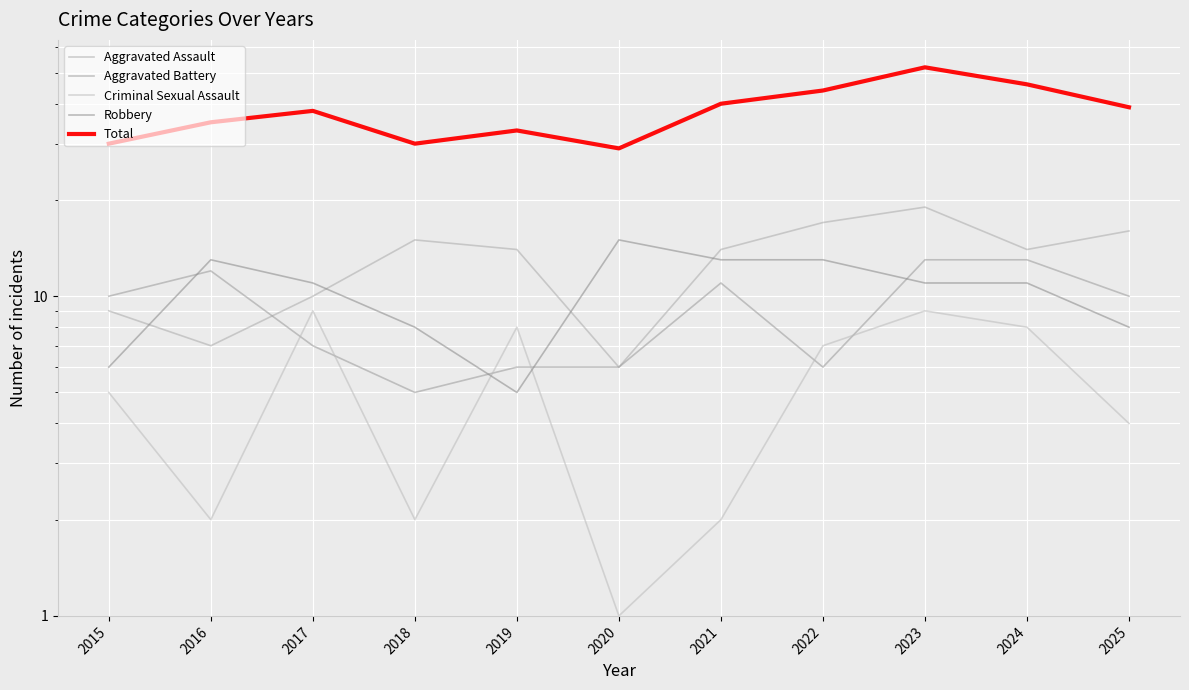

Reading right to left, what are all the values shown in this chart?

Aggravated Assault: 2025=16	2024=14	2023=19	2022=17	2021=14	2020=6	2019=14	2018=15	2017=10	2016=7	2015=9
Aggravated Battery: 2025=10	2024=13	2023=13	2022=6	2021=11	2020=6	2019=6	2018=5	2017=7	2016=12	2015=10
Criminal Sexual Assault: 2025=4	2024=8	2023=9	2022=7	2021=2	2020=1	2019=8	2018=2	2017=9	2016=2	2015=5
Robbery: 2025=8	2024=11	2023=11	2022=13	2021=13	2020=15	2019=5	2018=8	2017=11	2016=13	2015=6
Total: 2025=39	2024=46	2023=52	2022=44	2021=40	2020=29	2019=33	2018=30	2017=38	2016=35	2015=30